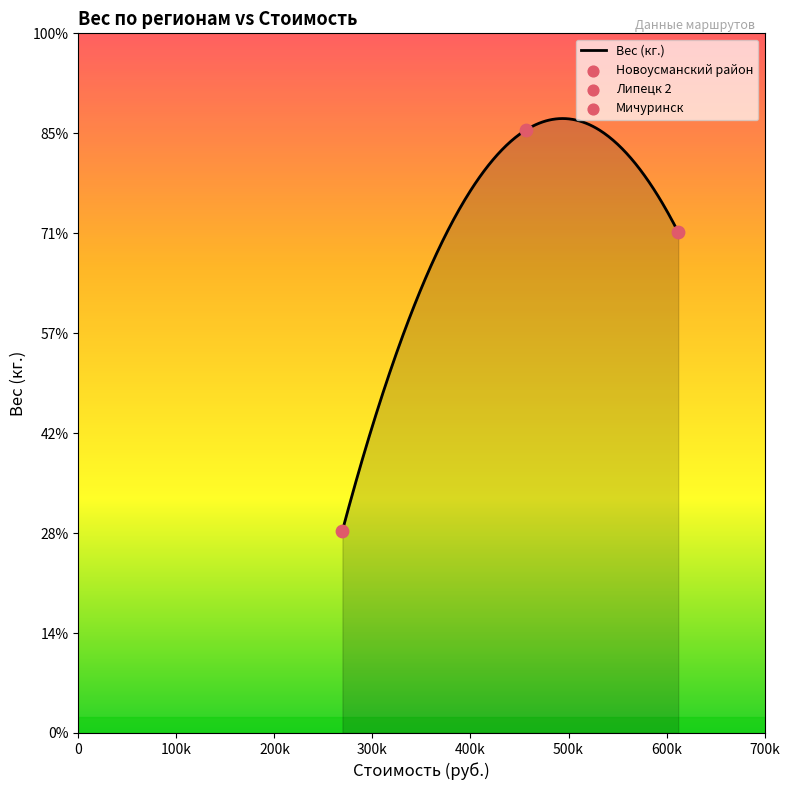

What is the ratio of the value at Мичуринск to the value at Липецк 2?

0.8